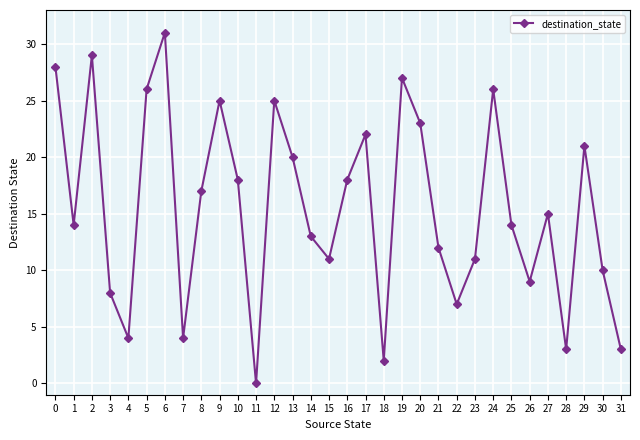

What is the difference between the maximum and minimum values?

31